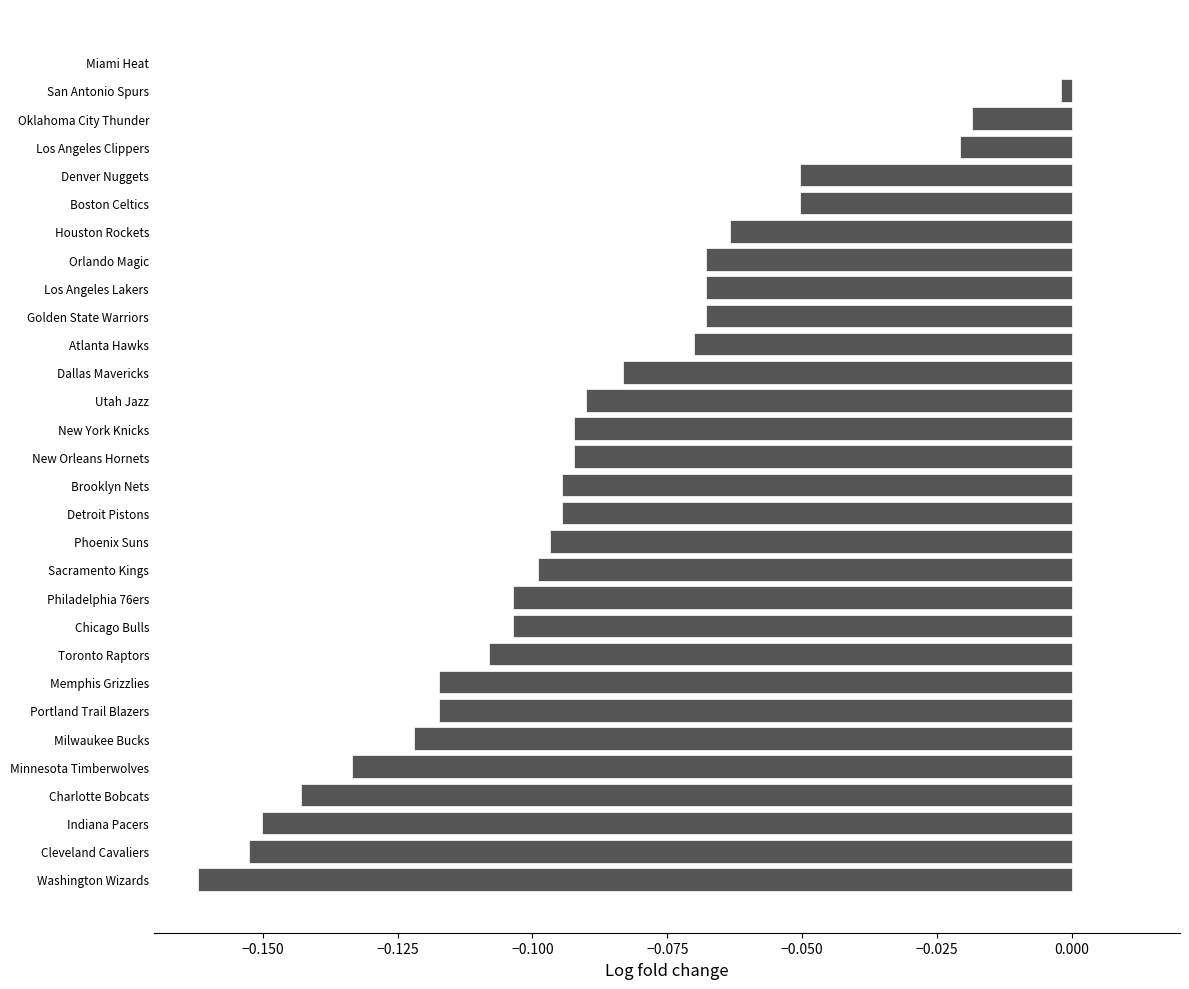

At which label is the value closest to 0?

Miami Heat